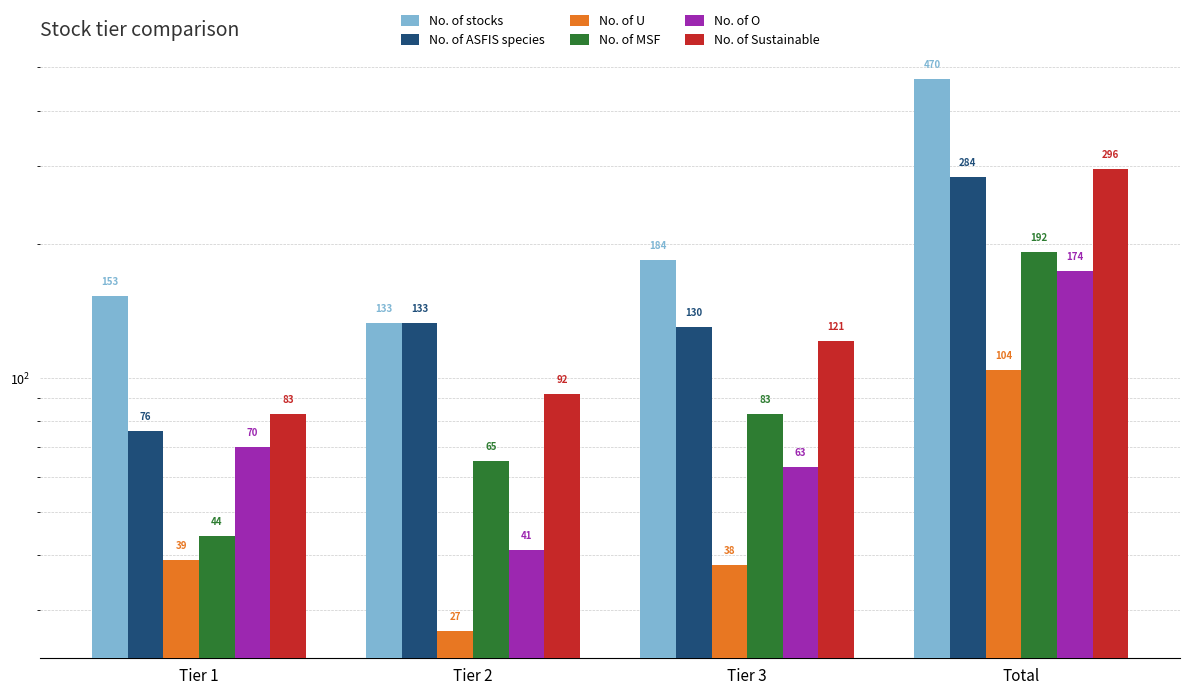

What is the sum of the No. of MSF values at Tier 1 and Total?

236